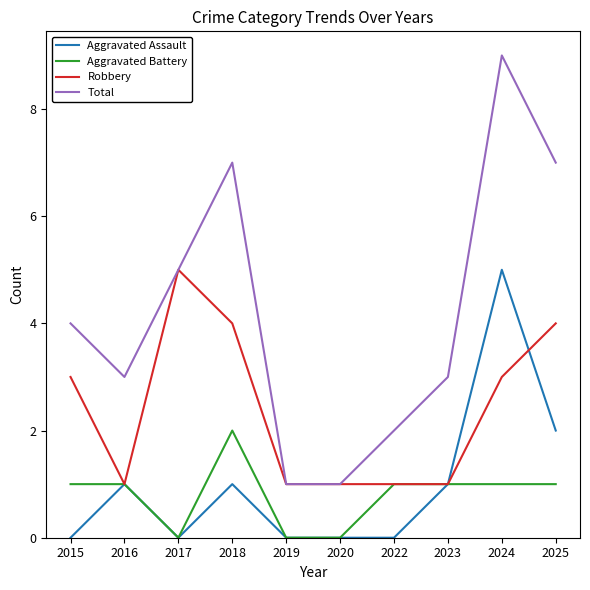

At which category is the sum across all series the highest?

2024